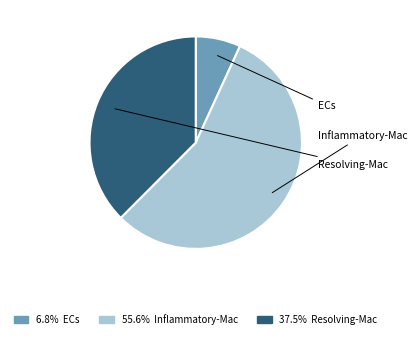

What is the total percentage of Resolving-Mac and Inflammatory-Mac?

93.2%